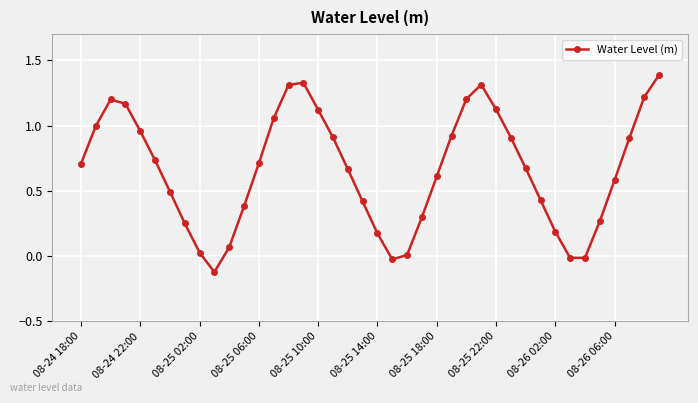

True or false: there are more than 0 points higher than both neighbors.

True